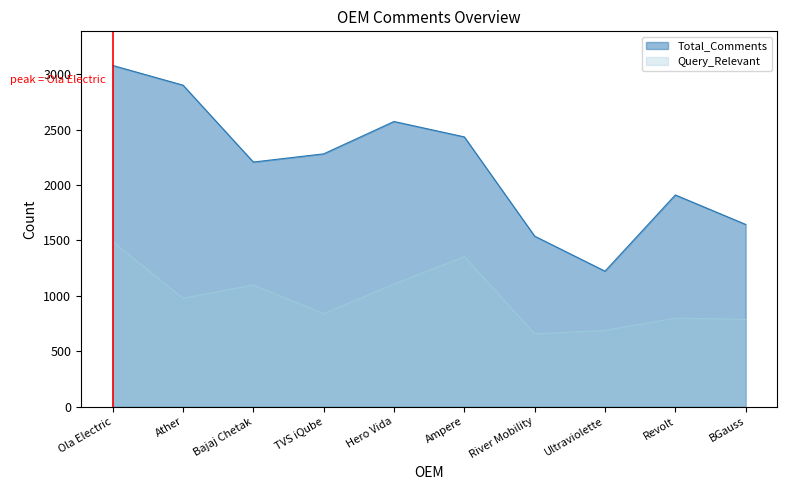

Rank the series at River Mobility from lowest to highest value.

Query_Relevant, Total_Comments